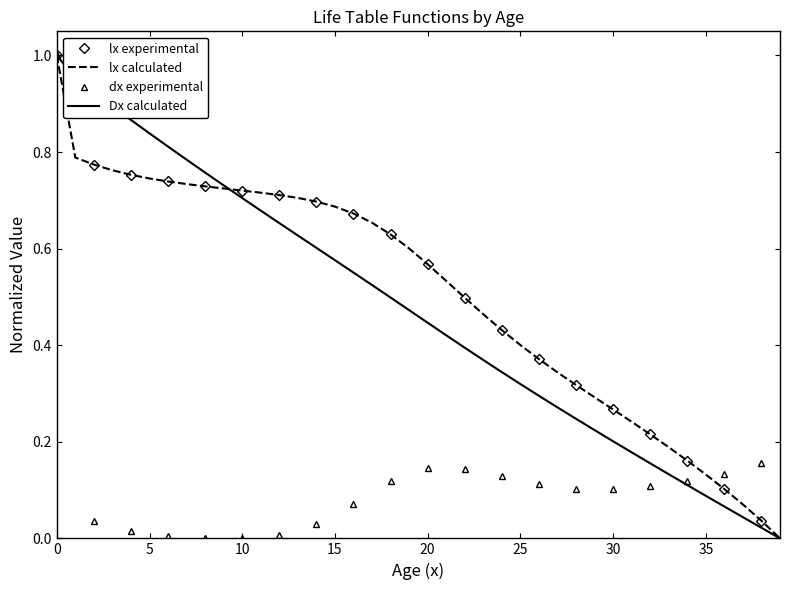

True or false: lx has a value of 1.2 at 10.

False